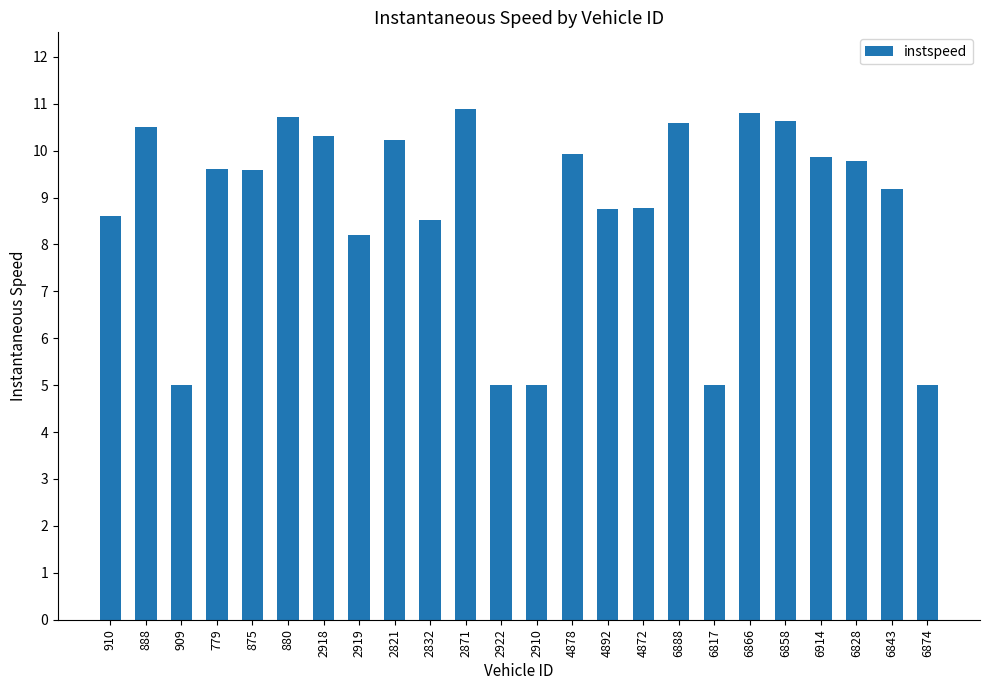

The value at 2832 is 8.5. True or false?

True